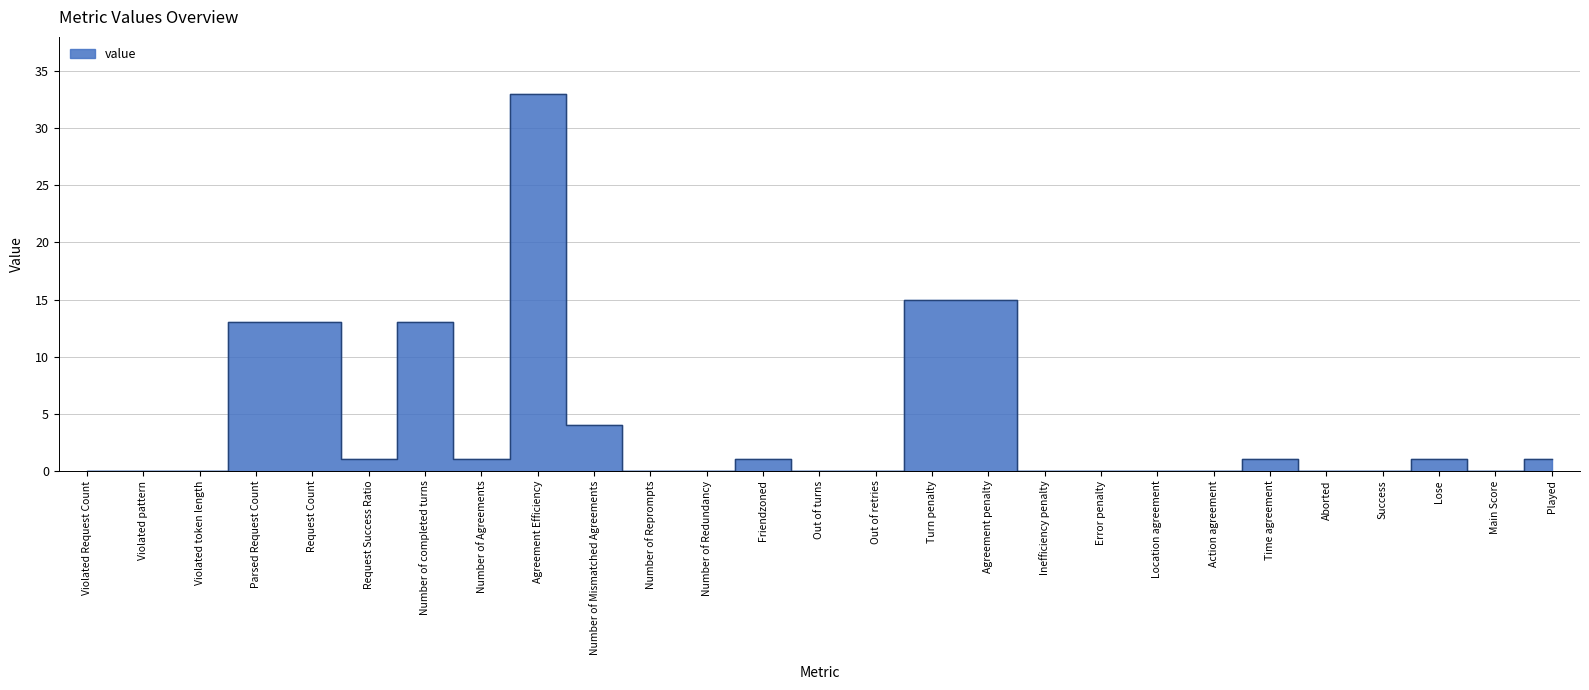

Rank the categories by value from lowest to highest.

Violated Request Count, Violated pattern, Violated token length, Number of Reprompts, Number of Redundancy, Out of turns, Out of retries, Inefficiency penalty, Error penalty, Location agreement, Action agreement, Aborted, Success, Main Score, Request Success Ratio, Number of Agreements, Friendzoned, Time agreement, Lose, Played, Number of Mismatched Agreements, Parsed Request Count, Request Count, Number of completed turns, Turn penalty, Agreement penalty, Agreement Efficiency